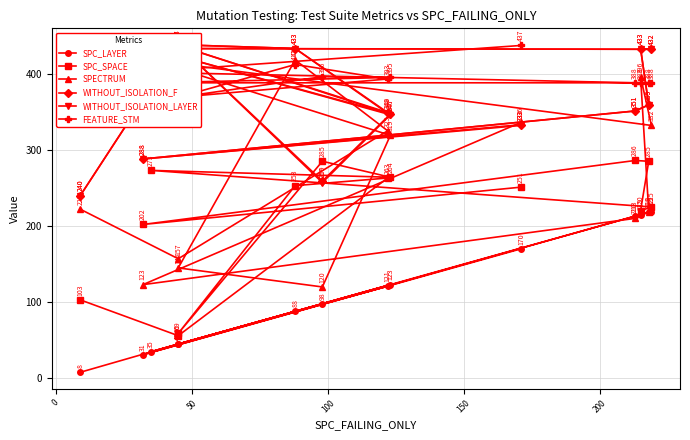

What is the maximum value shown in the chart?

438